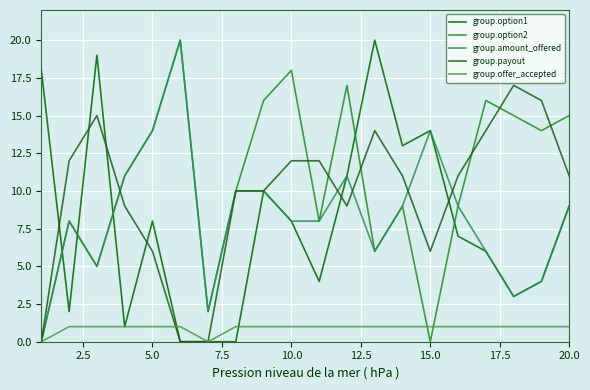

How many group.offer_accepted values are between 1 and 2?

18